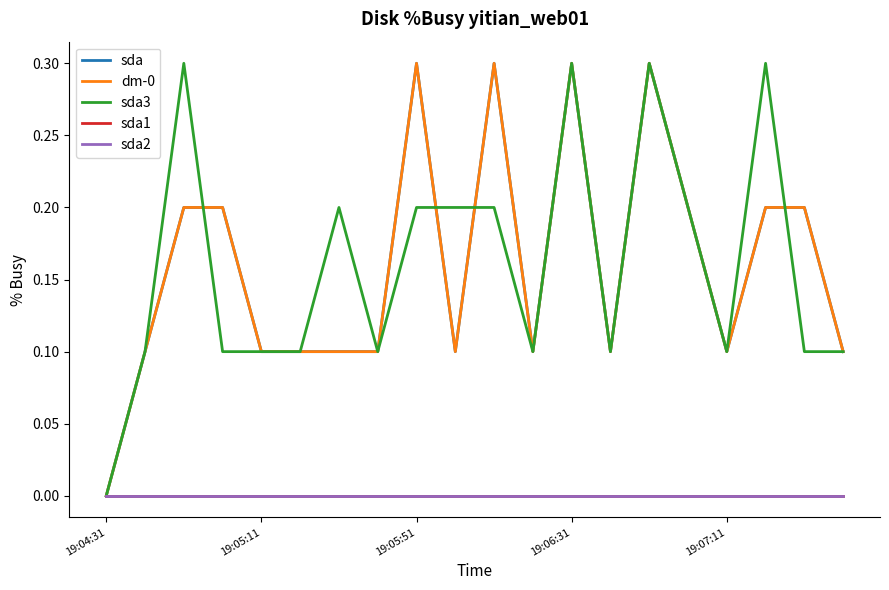

Reading left to right, extract all data points from this chart.

sda: 0.0	0.1	0.2	0.2	0.1	0.1	0.1	0.1	0.3	0.1	0.3	0.1	0.3	0.1	0.3	0.2	0.1	0.2	0.2	0.1
dm-0: 0.0	0.1	0.2	0.2	0.1	0.1	0.1	0.1	0.3	0.1	0.3	0.1	0.3	0.1	0.3	0.2	0.1	0.2	0.2	0.1
sda3: 0.0	0.1	0.3	0.1	0.1	0.1	0.2	0.1	0.2	0.2	0.2	0.1	0.3	0.1	0.3	0.2	0.1	0.3	0.1	0.1
sda1: 0.0	0.0	0.0	0.0	0.0	0.0	0.0	0.0	0.0	0.0	0.0	0.0	0.0	0.0	0.0	0.0	0.0	0.0	0.0	0.0
sda2: 0.0	0.0	0.0	0.0	0.0	0.0	0.0	0.0	0.0	0.0	0.0	0.0	0.0	0.0	0.0	0.0	0.0	0.0	0.0	0.0